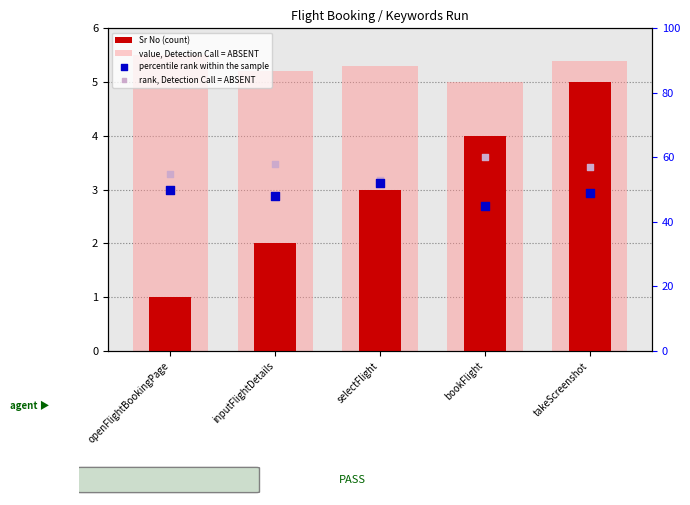

Which series has the largest total across all categories?

rank, Detection Call = ABSENT